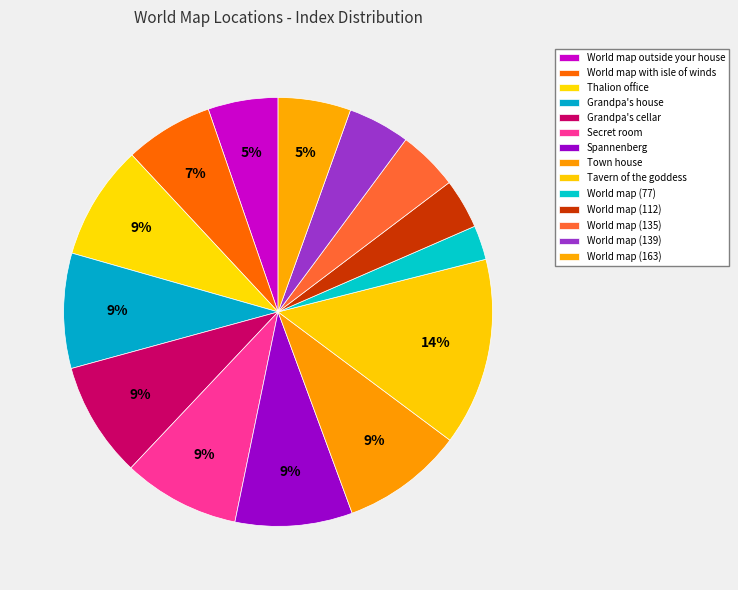

Is it true that World map outside your house is 1% of the pie?

False